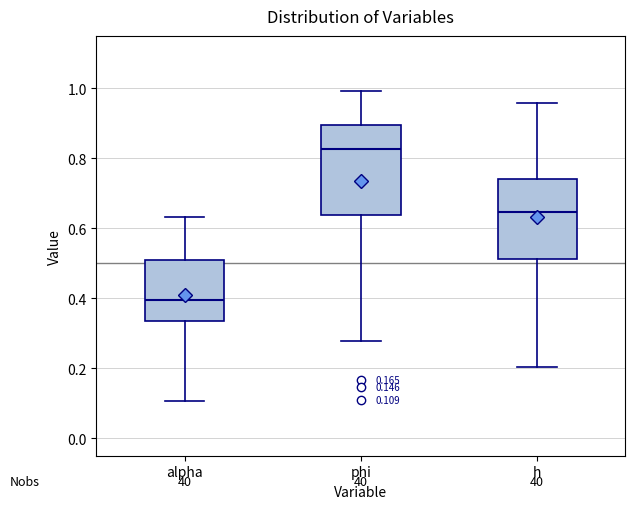

Which box is the tallest, from its lower edge to its upper edge?

phi